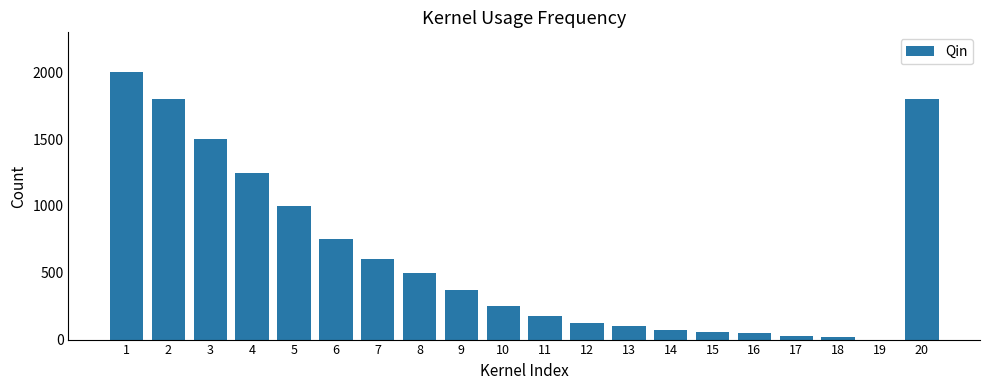

What is the ratio of the value at 10 to the value at 14?

3.3